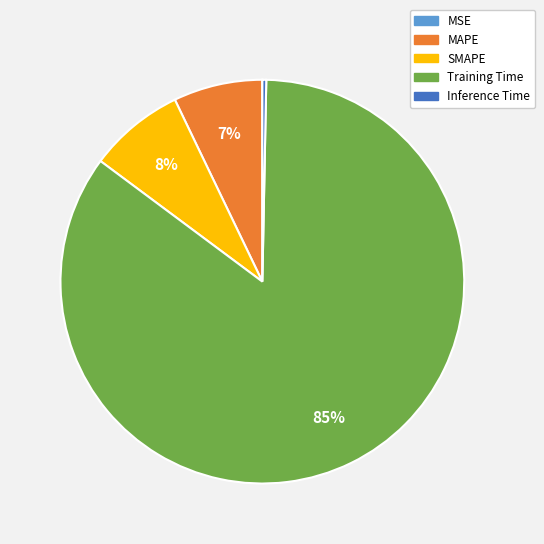

To the nearest percent, what is the average slice percentage?

20%